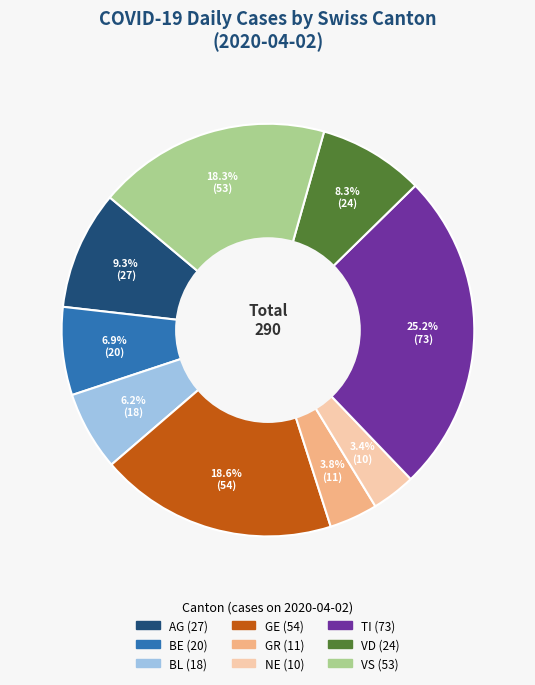

Does any single category account for the majority?

No